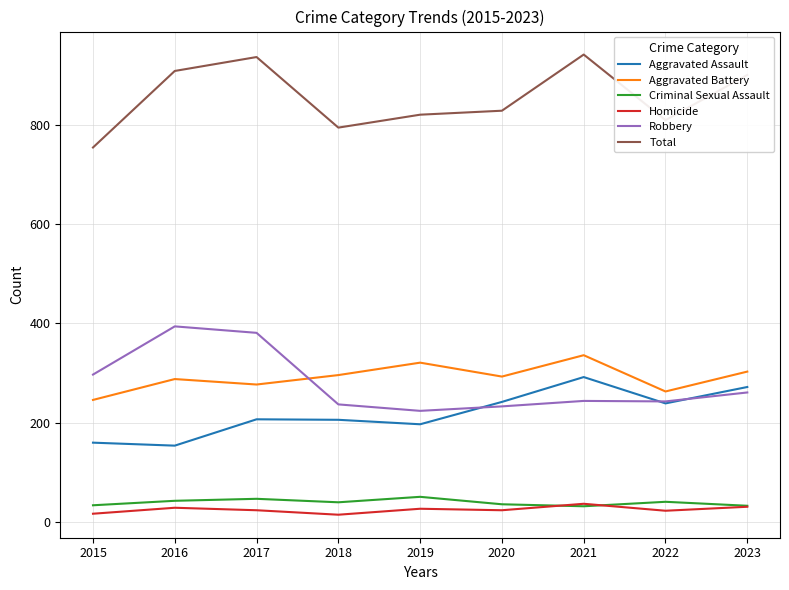

True or false: Total has more than 1 interior local peaks.

True